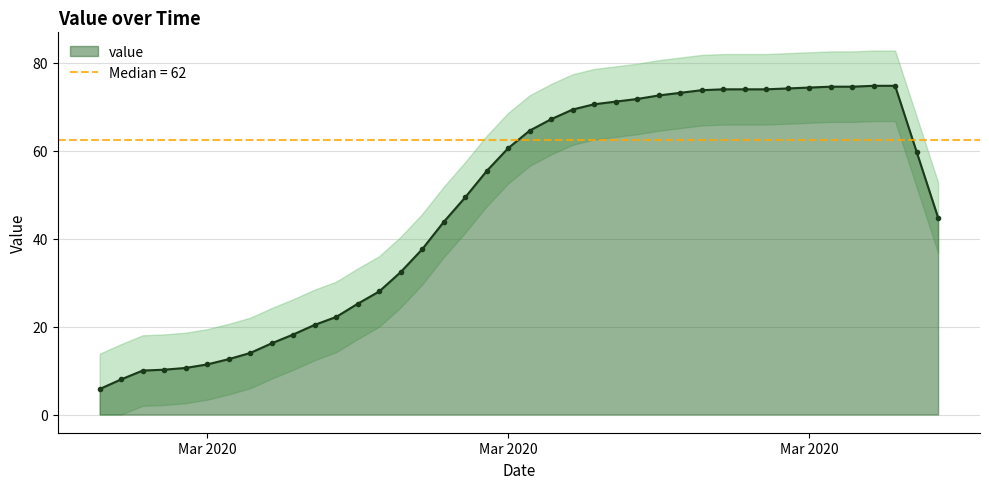

How many lines are shown in the chart?

1